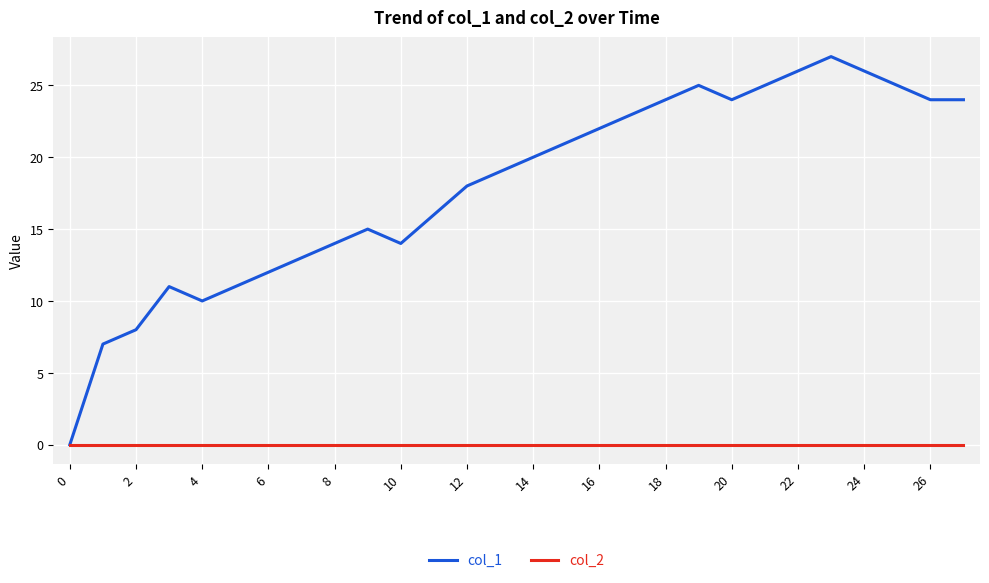

Rank the series by their maximum value, from lowest to highest.

col_2, col_1